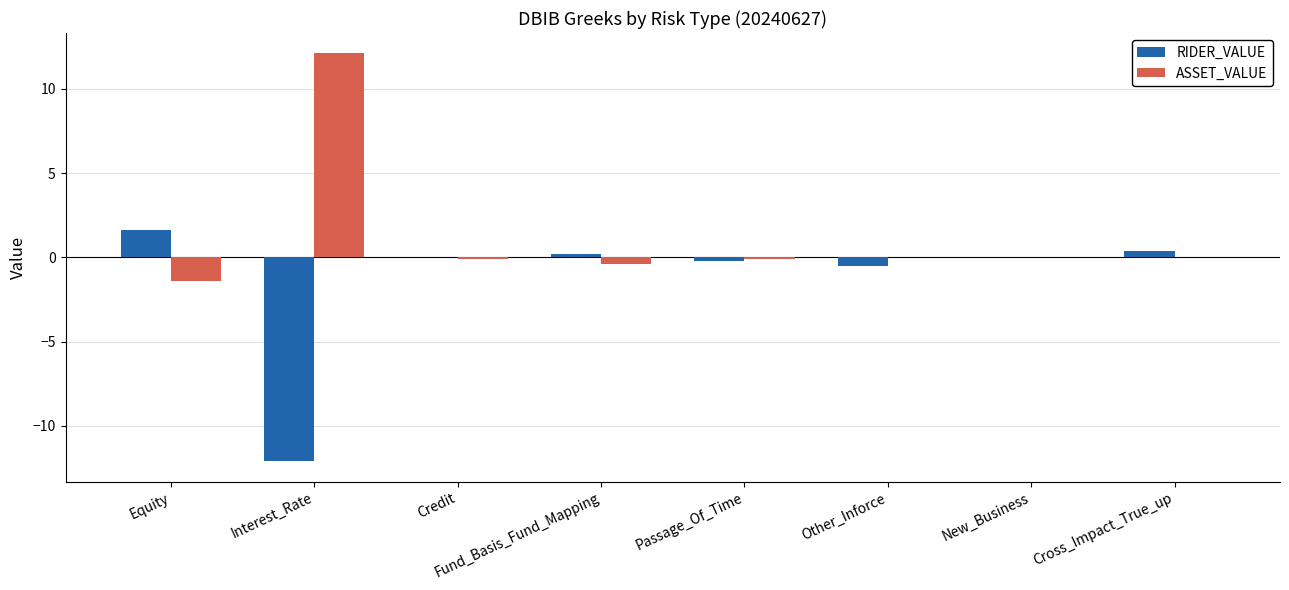

How many categories are shown in the chart?

8